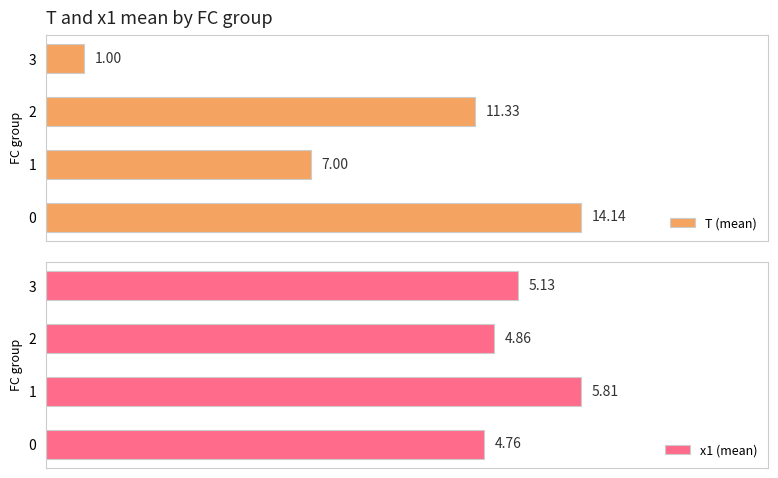

What are all the series names shown in the legend?

T (mean), x1 (mean)